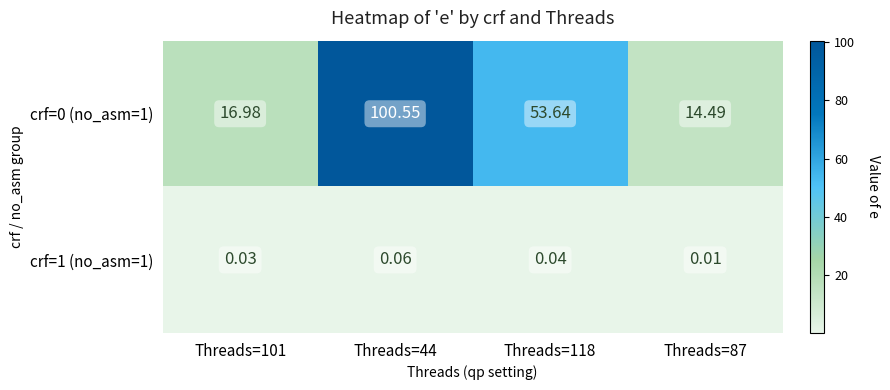

Which series has the largest total across all categories?

crf=0 (no_asm=1)